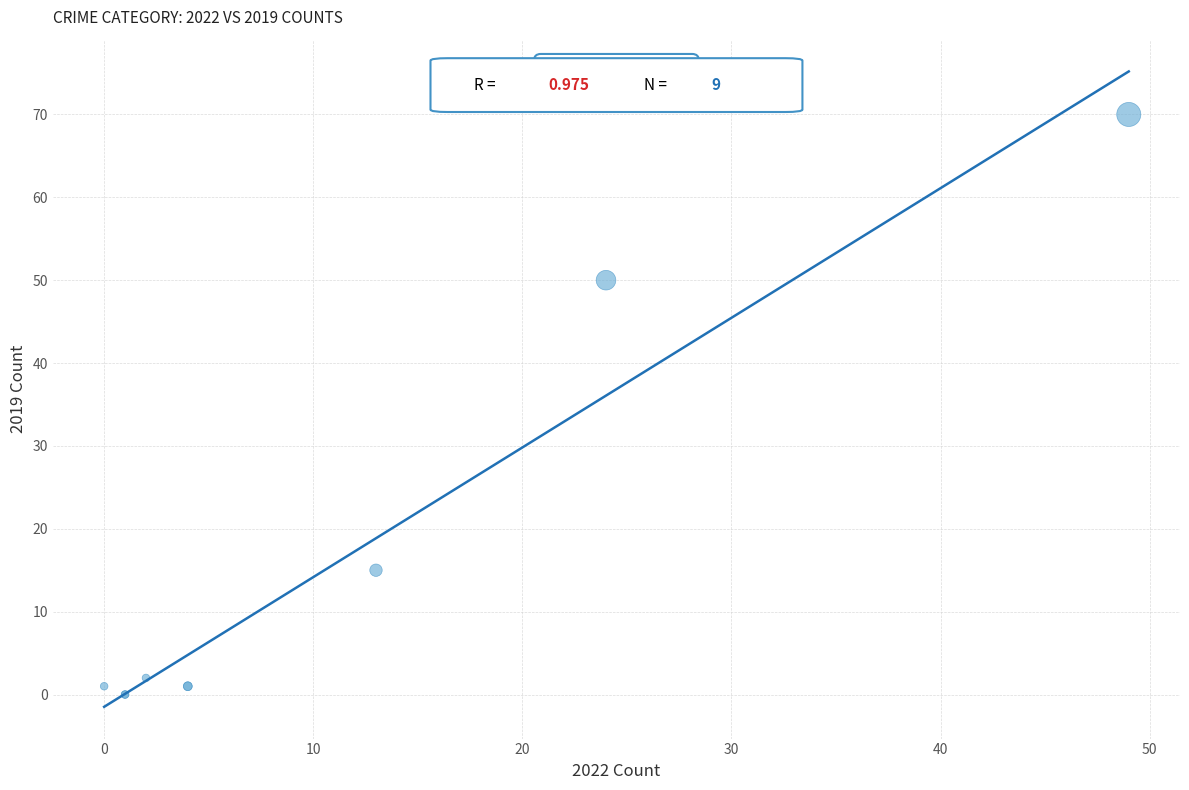

What Y value in the scatter plot is closest to 35?

50